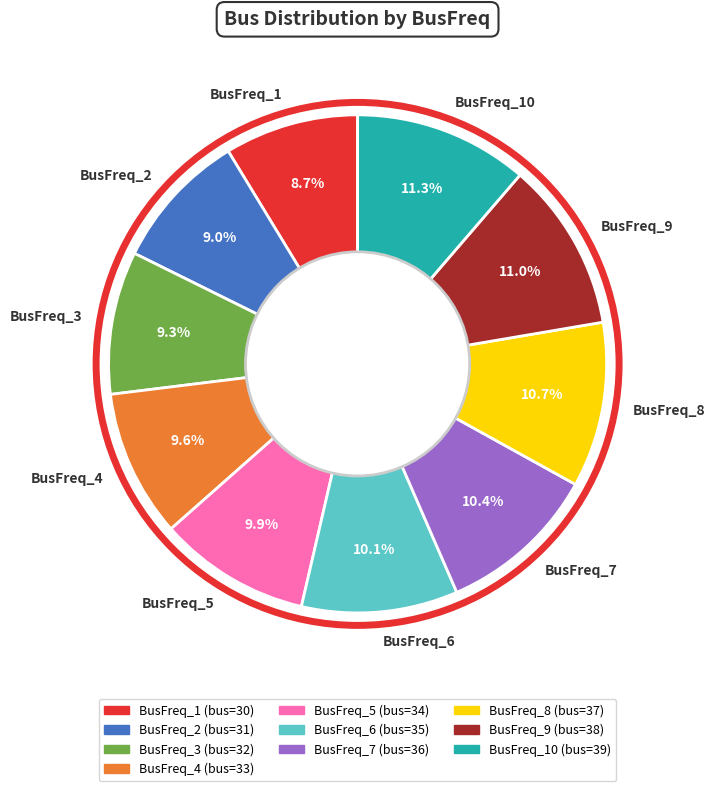

Is it true that BusFreq_7 is 21% of the pie?

False